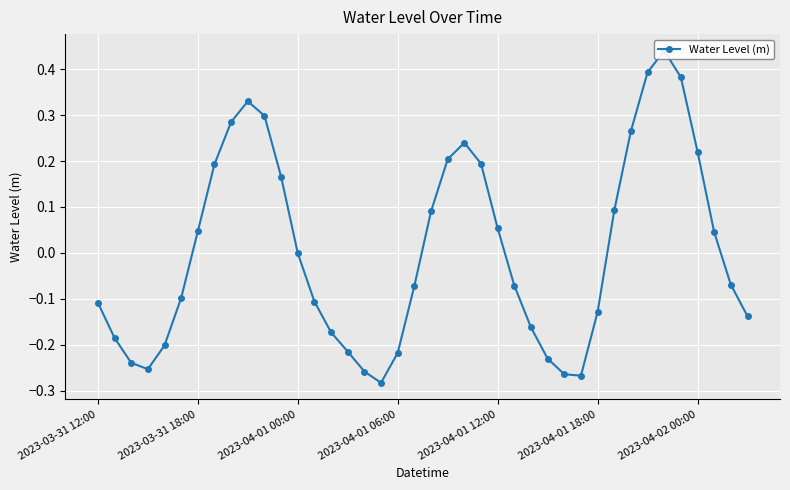

At which label is the value closest to 0?

2023-04-01 00:00